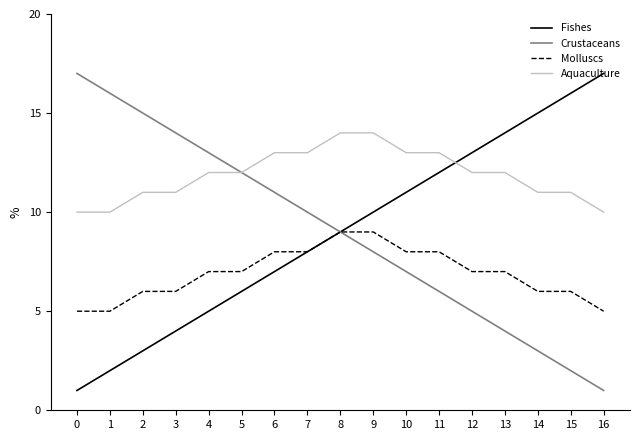

What is the spread (max minus min) of values at 0?

16